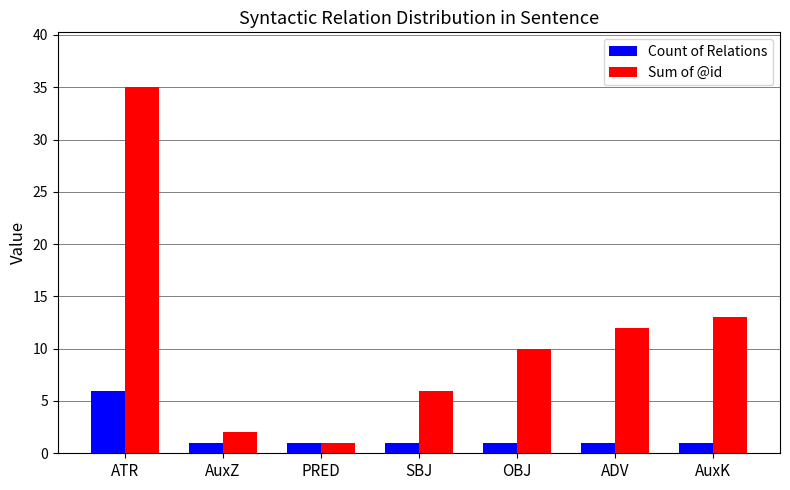

What is the label of the 3rd bar from the right?

OBJ